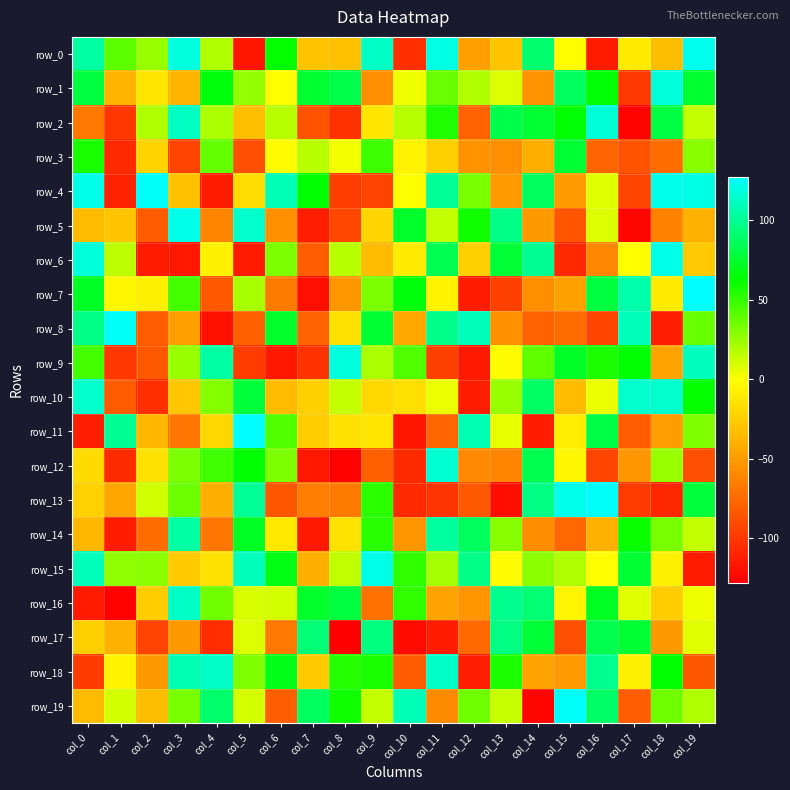

How many values in row_9 are above zero?

11